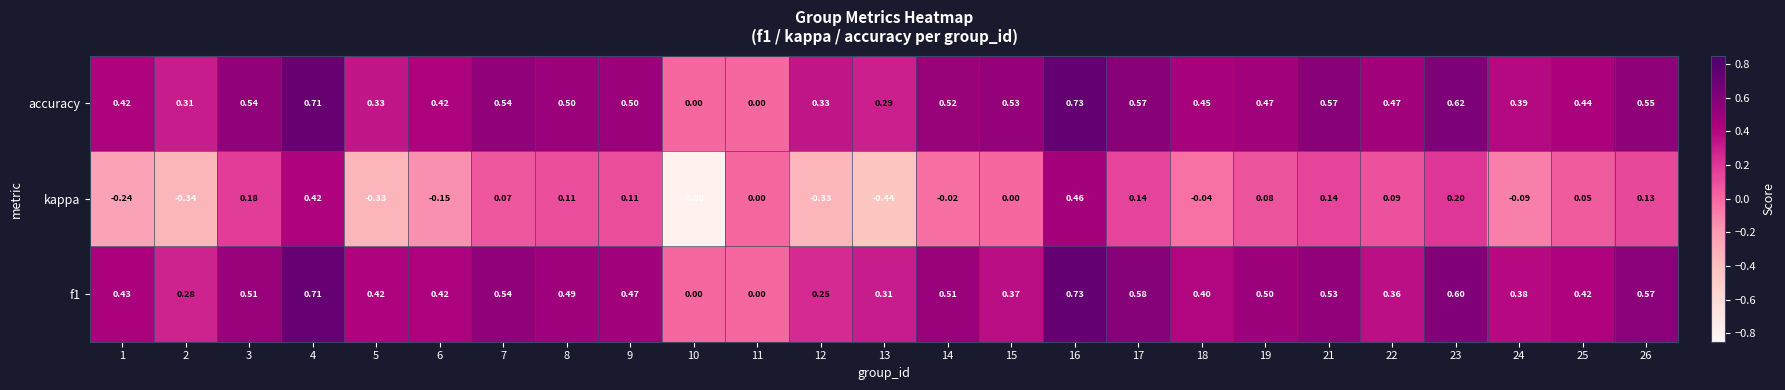

Which label corresponds to the smallest value in the chart?

10